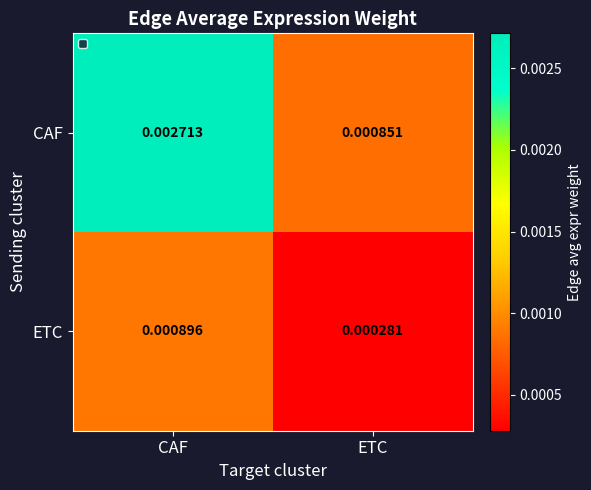

Which series has the largest total across all categories?

CAF